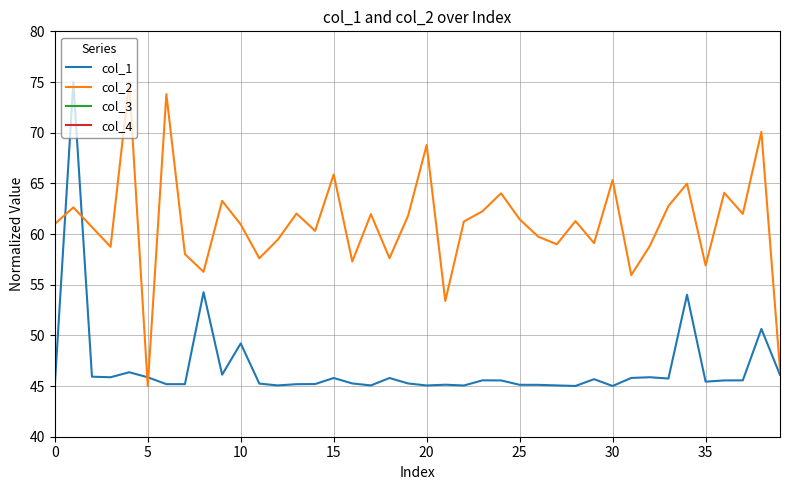

Does the chart display data point markers on the line(s)?

No